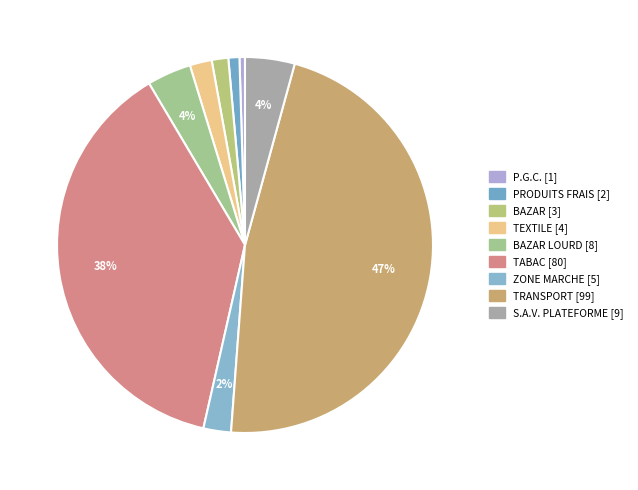

How many segments does this pie chart have?

9